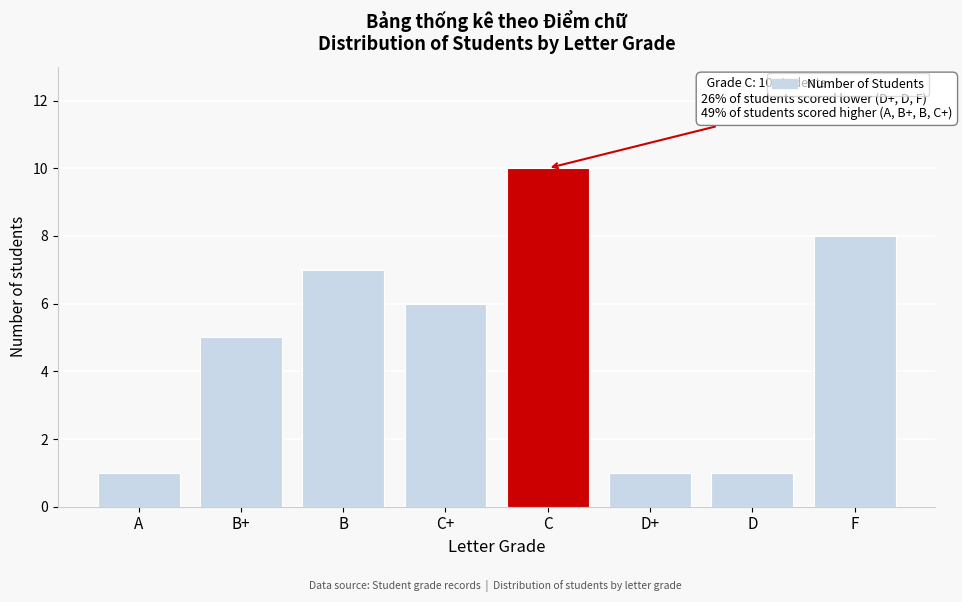

Reading left to right, list all the values displayed in this chart.

1	5	7	6	10	1	1	8